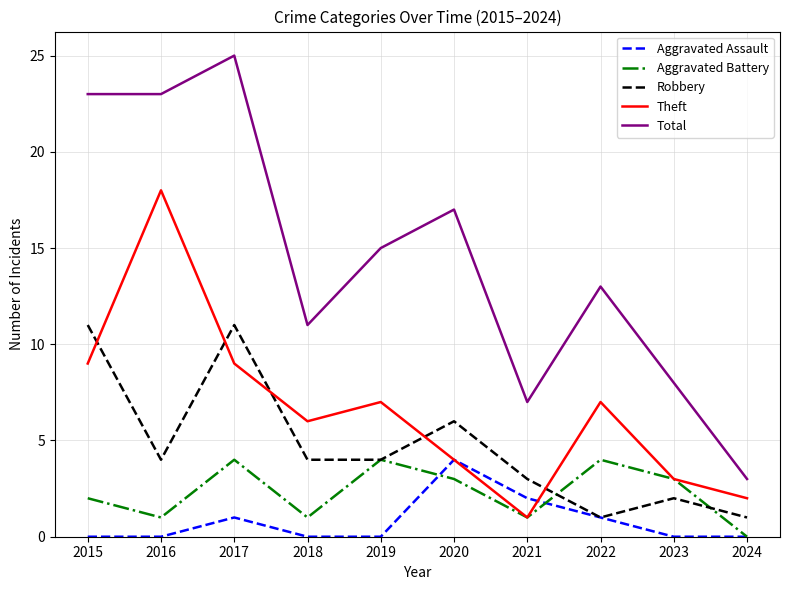

Between 2015 and 2020, which series saw the biggest shift?

Total